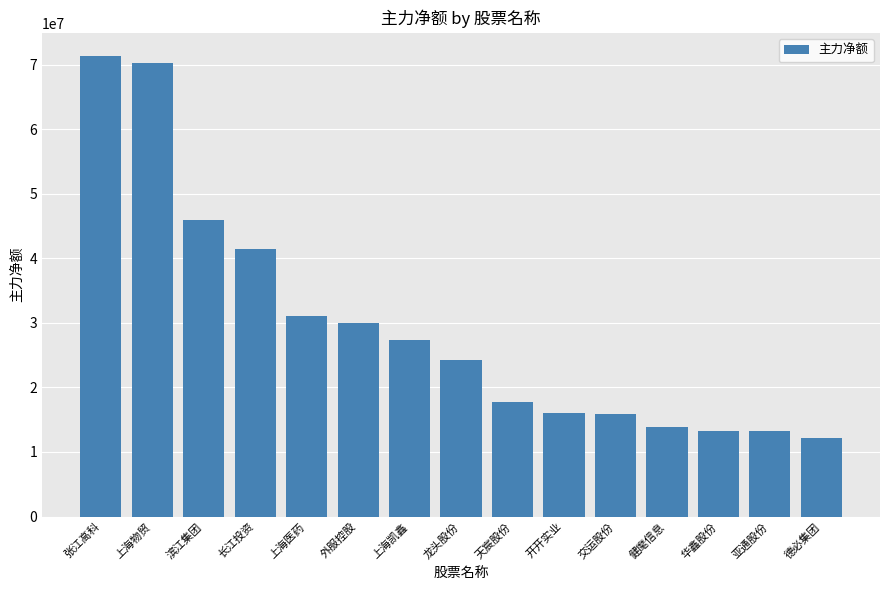

What is the change in value from 张江高科 to 上海医药?

-40297118